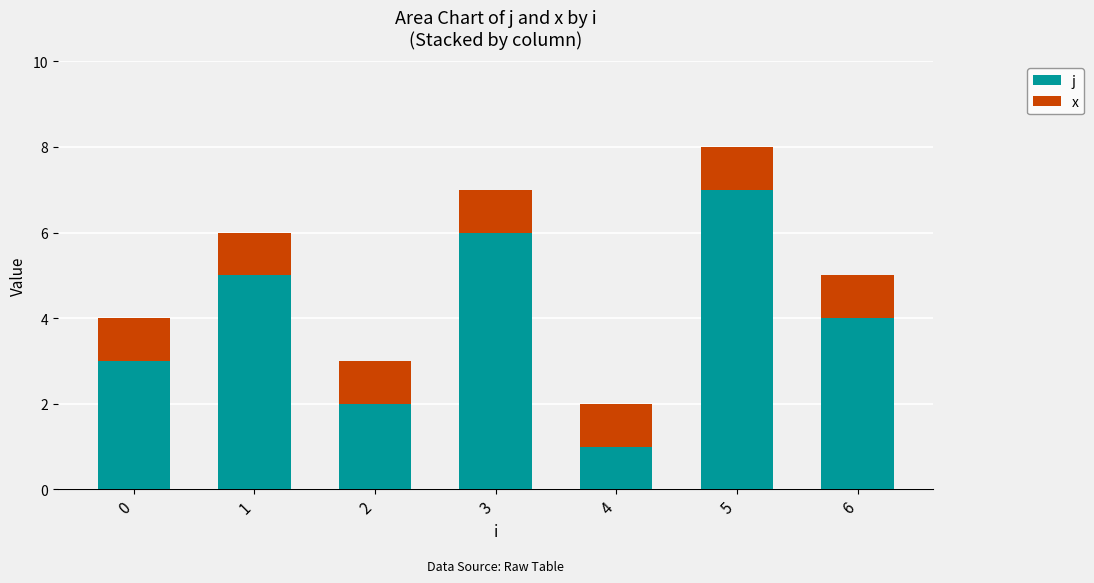

At which category is the sum across all series the highest?

5